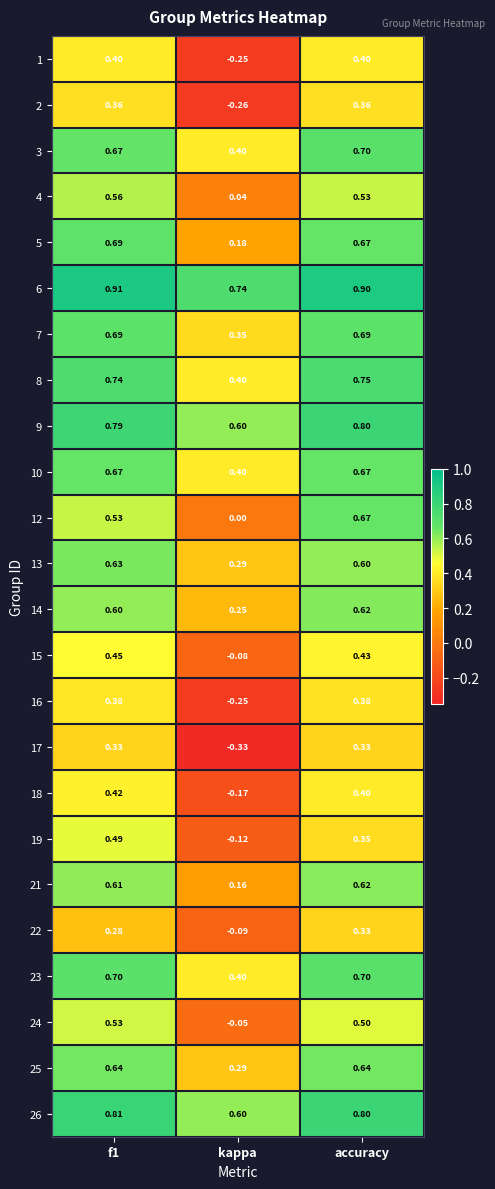

Which category has the highest value in the 12 series?

accuracy